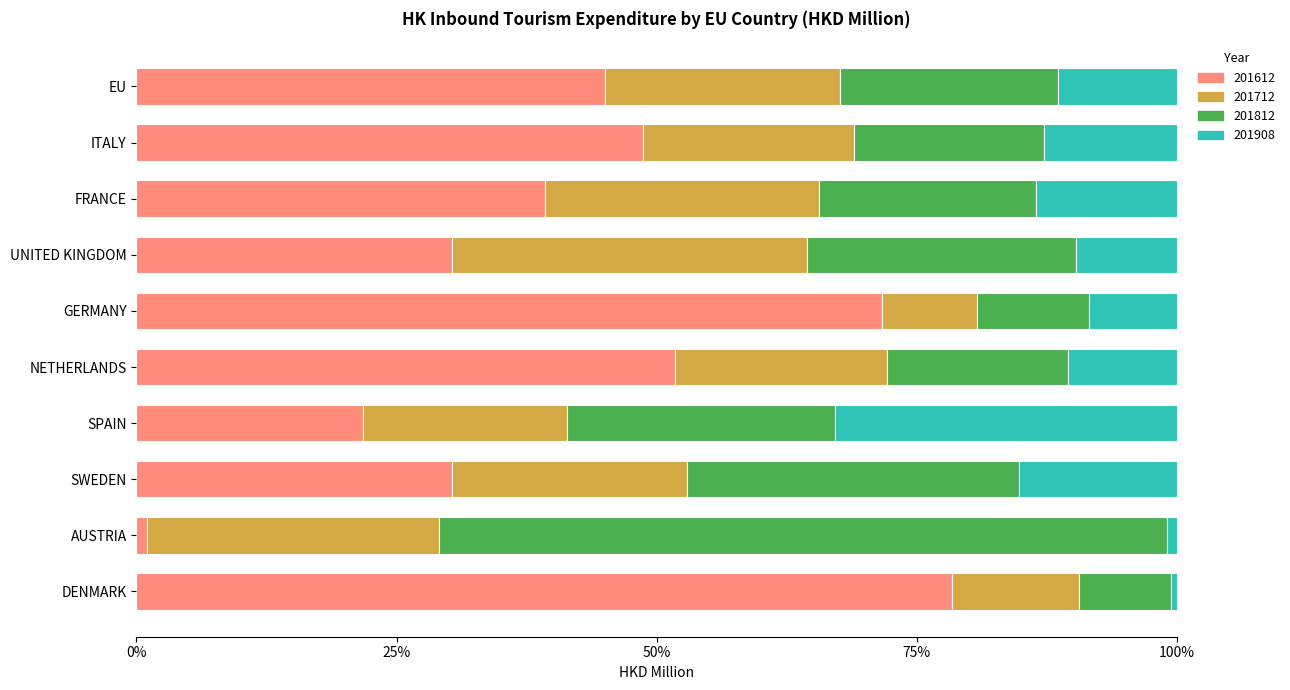

The 201612 series shows 70.4 at FRANCE. True or false?

False